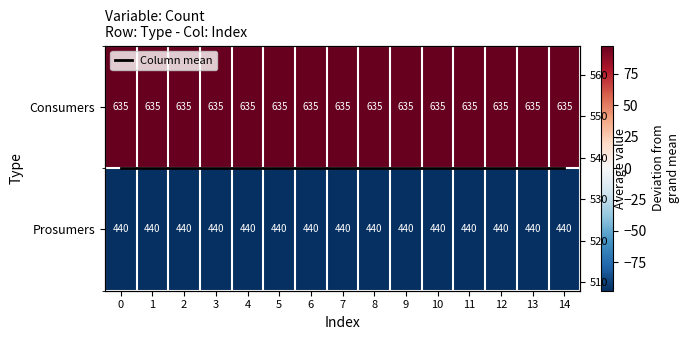

Rank the series by their maximum value, from highest to lowest.

Column mean, Consumers, Prosumers